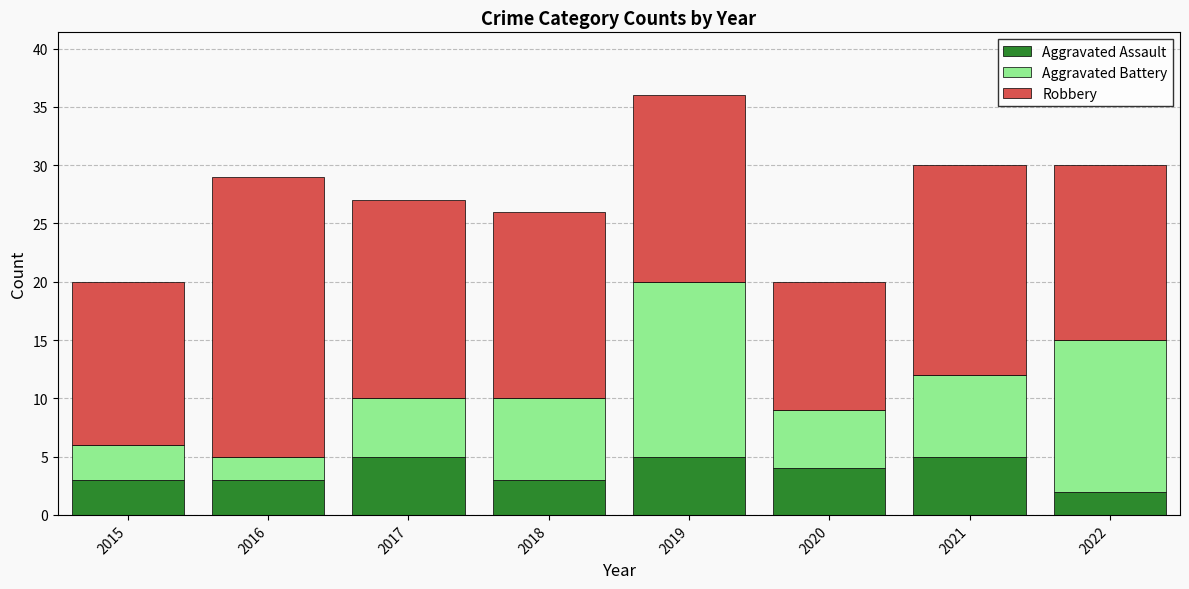

Reading right to left, transcribe the values for Aggravated Assault.

2022=2	2021=5	2020=4	2019=5	2018=3	2017=5	2016=3	2015=3